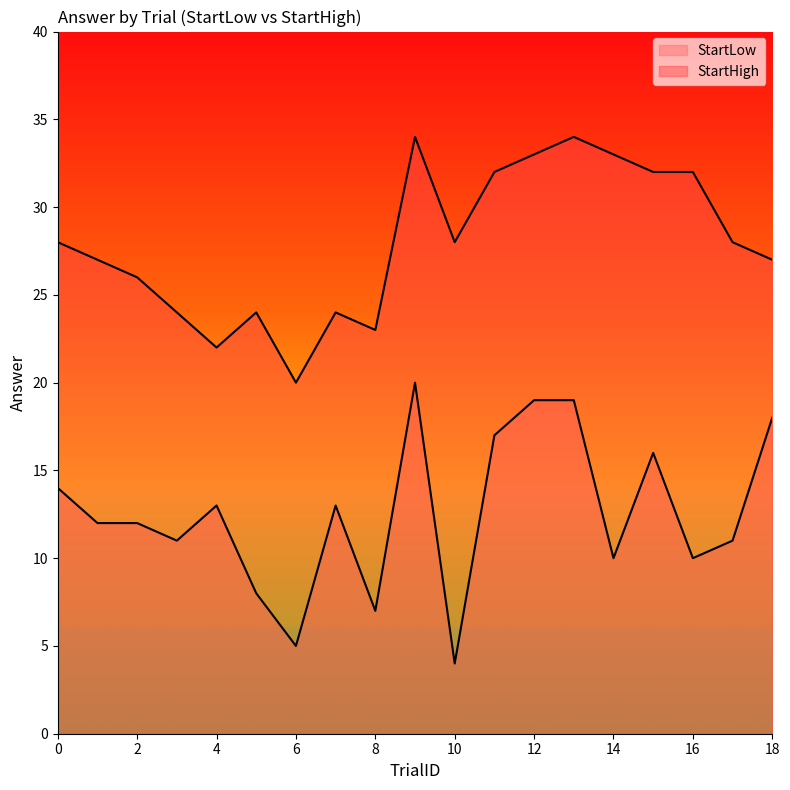

Is the value of StartHigh at 11 greater than the value of StartLow at 5?

Yes